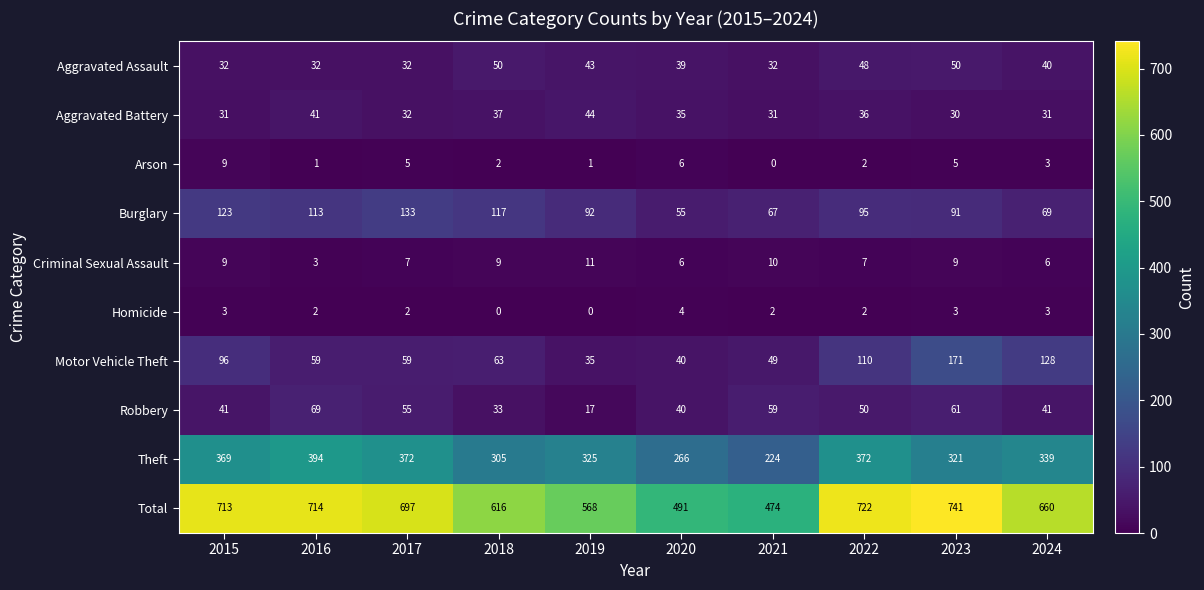

Count the number of data series in this chart.

10